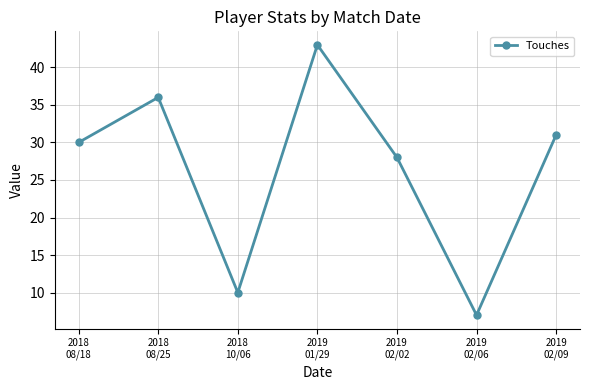

Where is the data nearest to the value 25?

2019
02/02